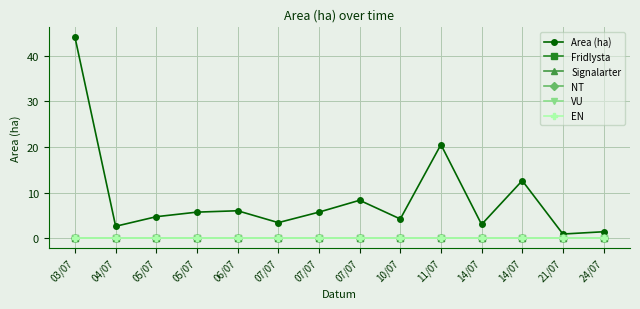

Reading left to right, what are all the values shown in this chart?

Area (ha): 44.0	2.6	4.7	5.7	6.0	3.4	5.7	8.3	4.2	20.5	3.0	12.6	0.9	1.4
Fridlysta: 0.0	0.0	0.0	0.0	0.0	0.0	0.0	0.0	0.0	0.0	0.0	0.0	0.0	0.0
Signalarter: 0.0	0.0	0.0	0.0	0.0	0.0	0.0	0.0	0.0	0.0	0.0	0.0	0.0	0.0
NT: 0.0	0.0	0.0	0.0	0.0	0.0	0.0	0.0	0.0	0.0	0.0	0.0	0.0	0.0
VU: 0.0	0.0	0.0	0.0	0.0	0.0	0.0	0.0	0.0	0.0	0.0	0.0	0.0	0.0
EN: 0.0	0.0	0.0	0.0	0.0	0.0	0.0	0.0	0.0	0.0	0.0	0.0	0.0	0.0